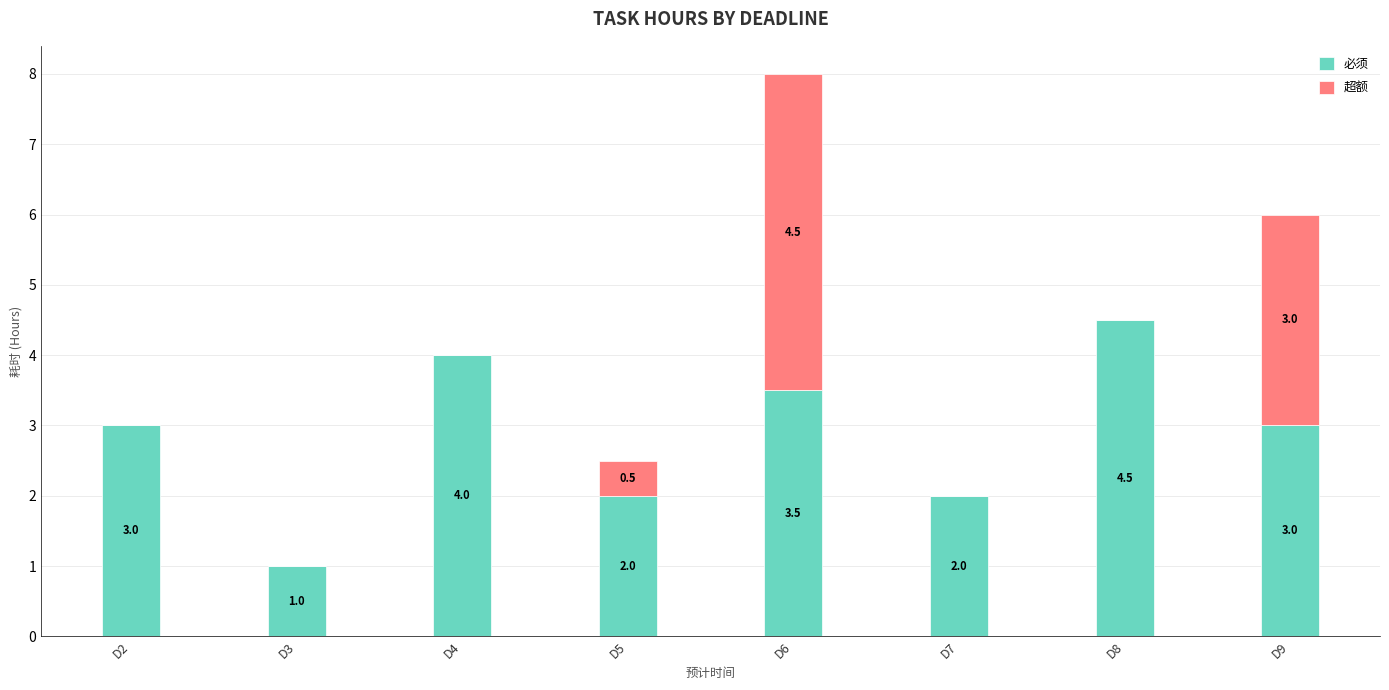

What is the sum of all 必须 values?

23.0